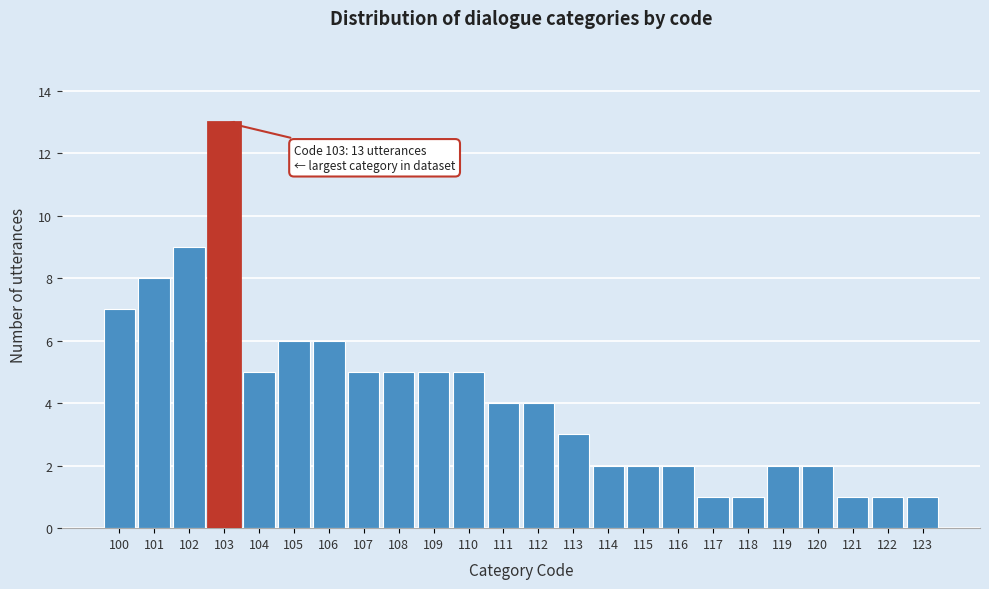

Over which range of the x-axis is the bar tallest?

102.5 to 103.5